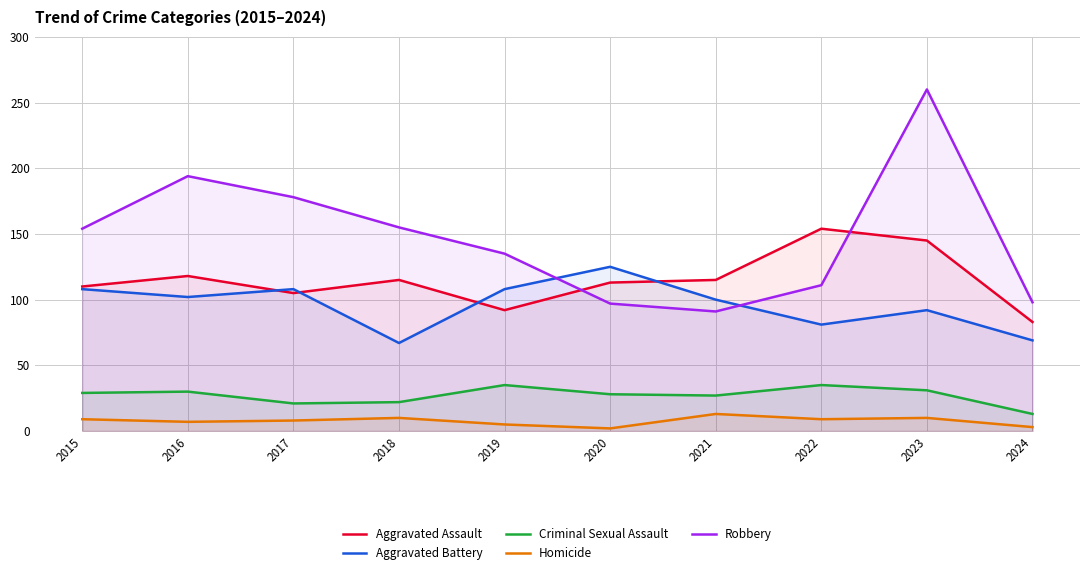

True or false: Aggravated Assault and Criminal Sexual Assault cross at least once.

False